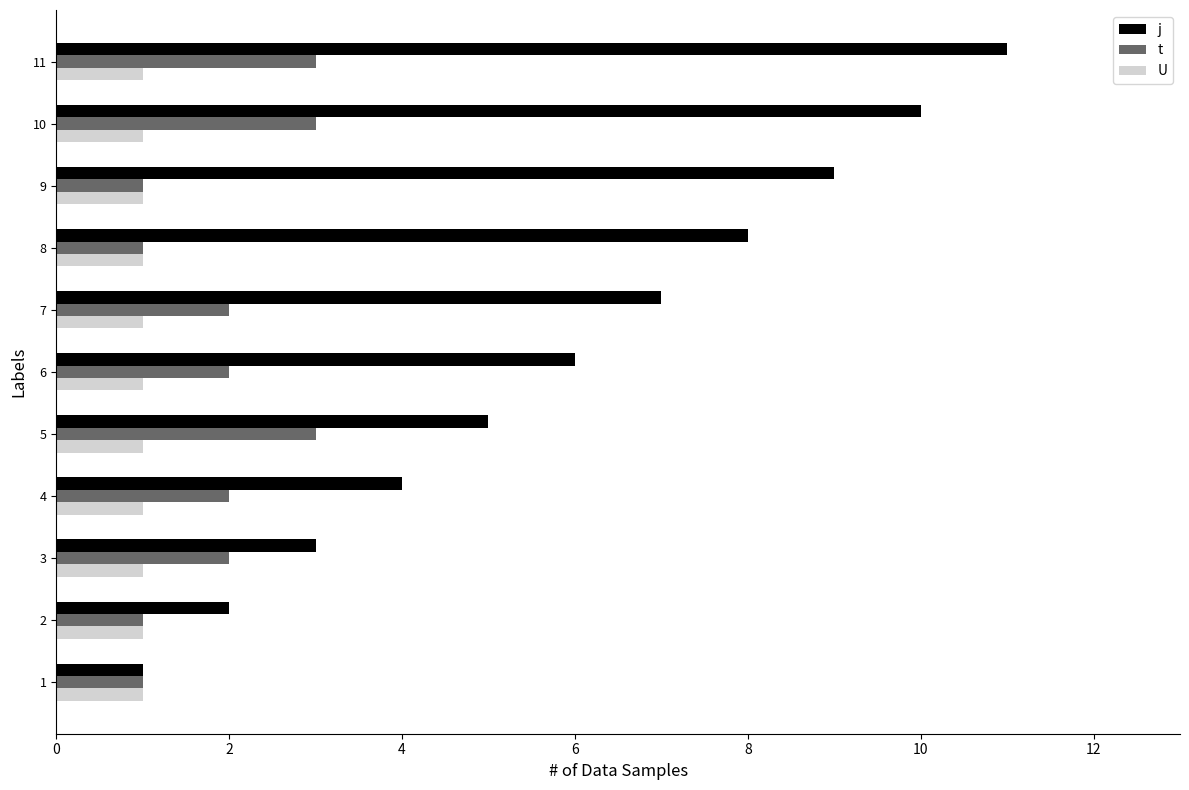

What is the maximum value shown in the chart?

11